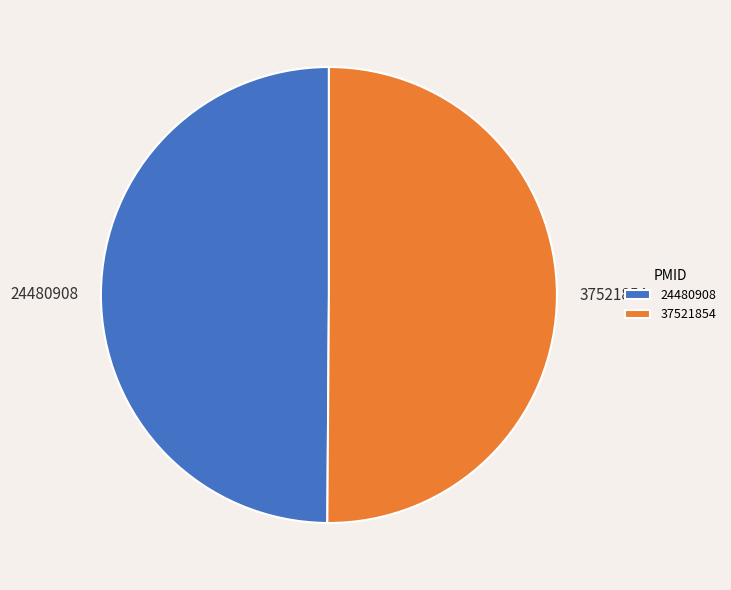

What is the ratio of the value at 24480908 to the value at 37521854?

1.0